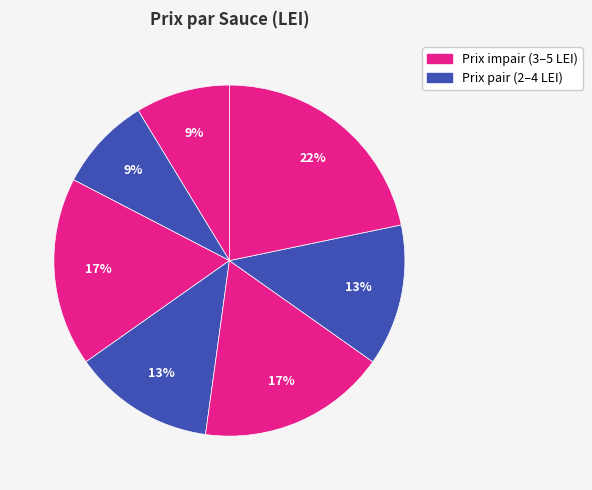

How many segments does this pie chart have?

7